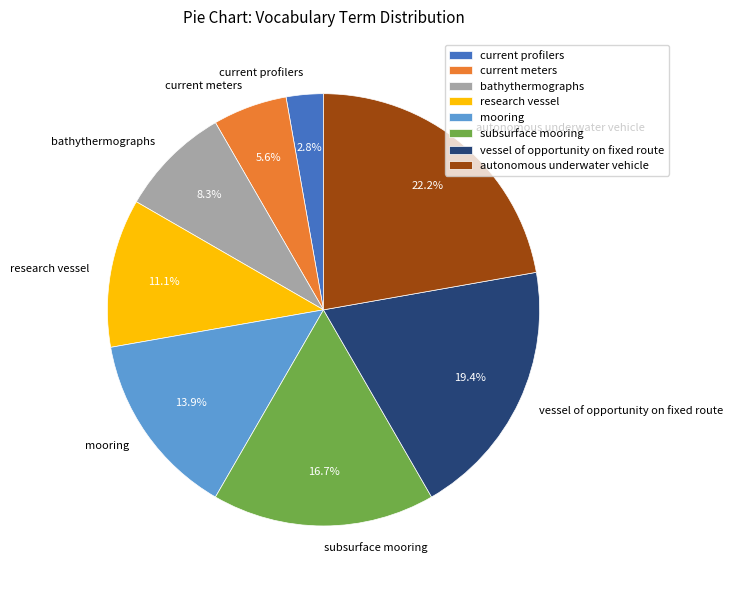

Which slice is the largest?

autonomous underwater vehicle